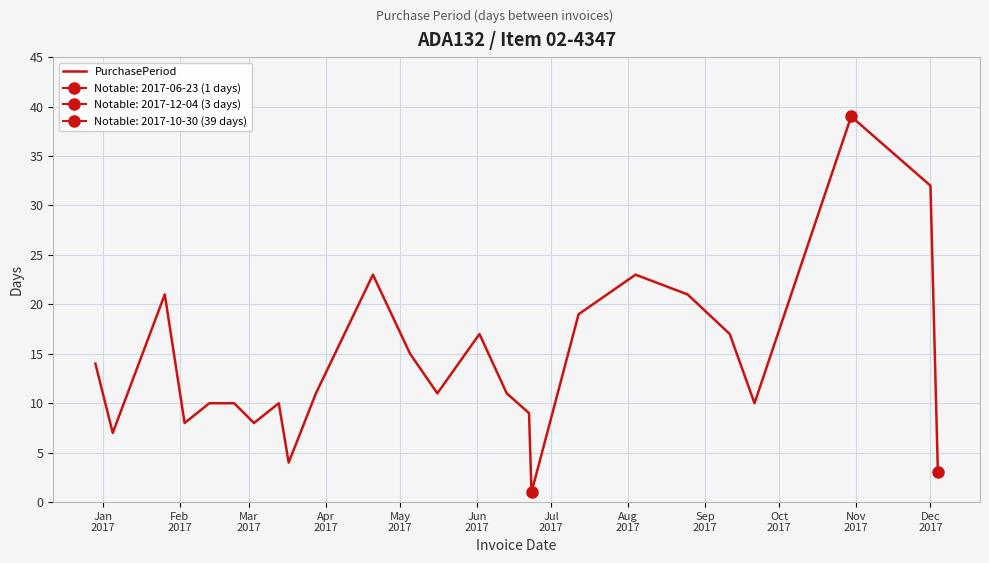

The value at 20 is 17. True or false?

True